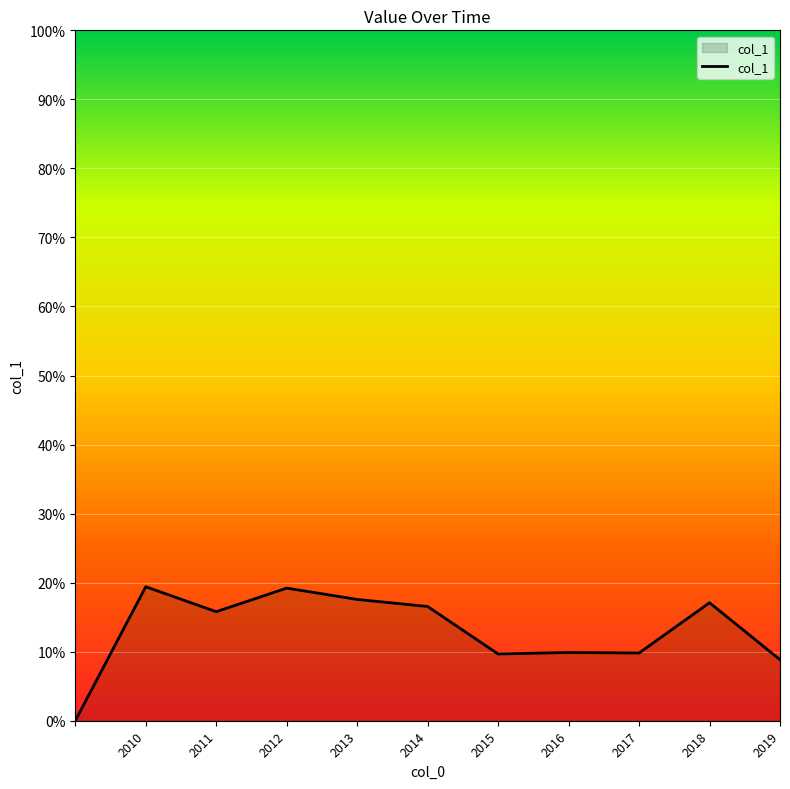

How many values are between 0 and 1?

11